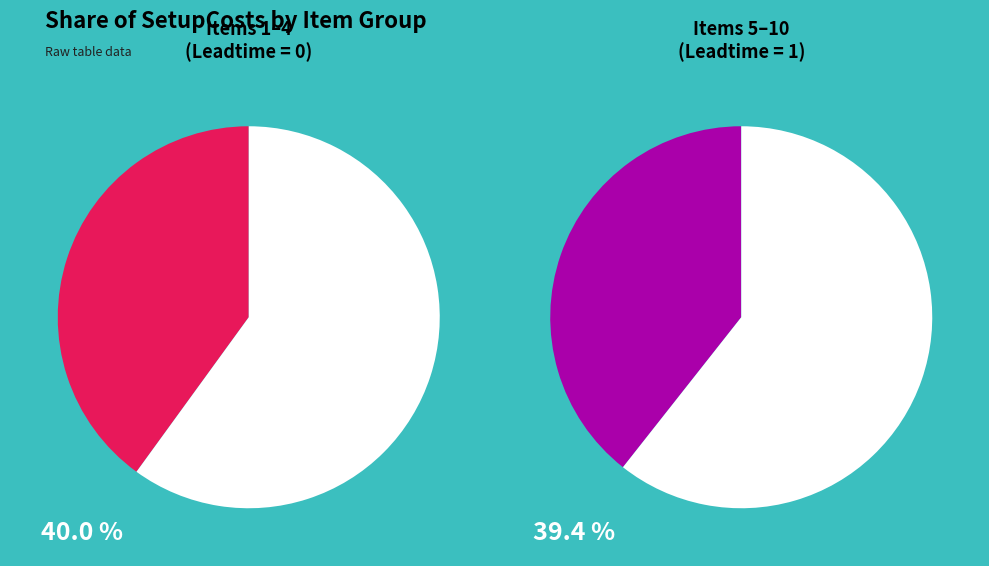

Does 10 account for over 50% of the chart?

No